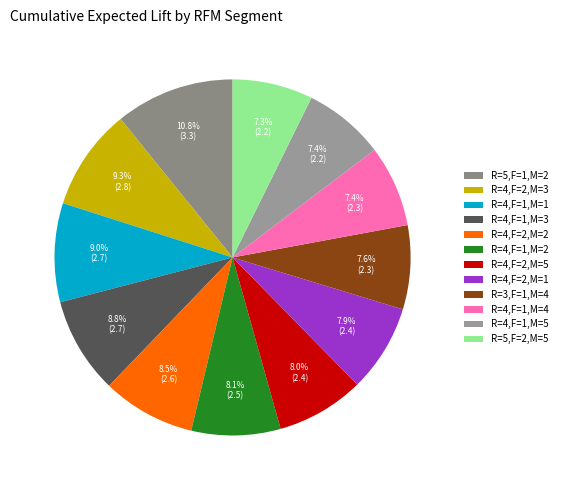

How many slices are in this pie chart?

12